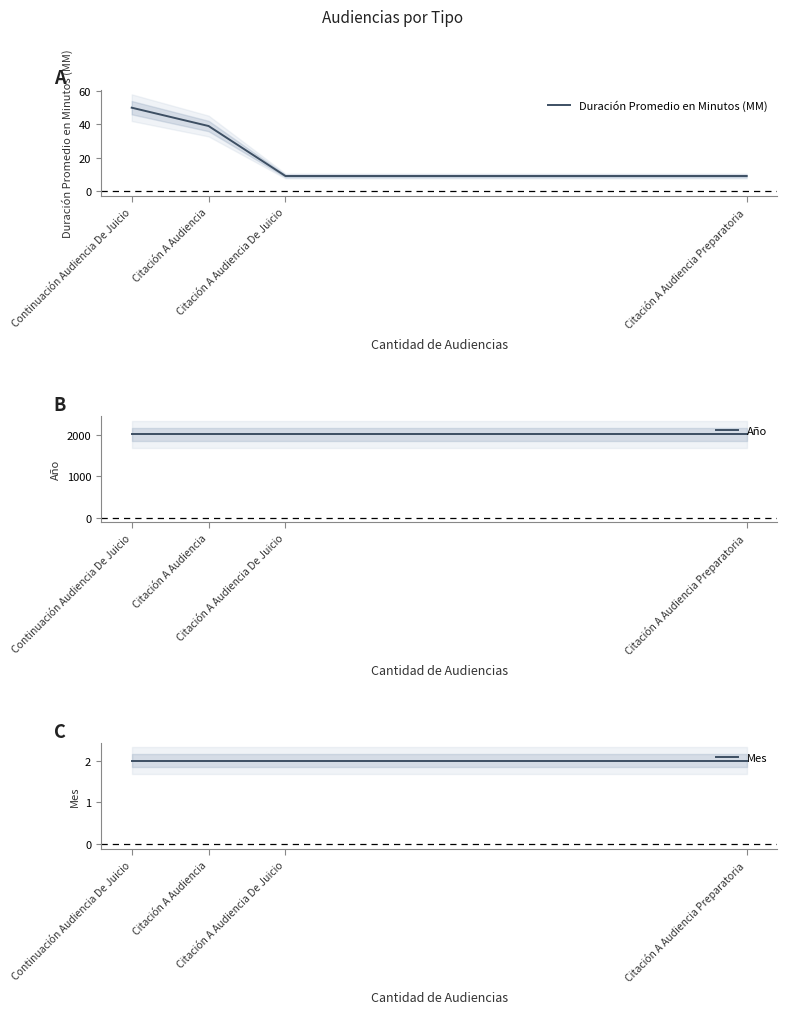

How many categories are shown in the chart?

4